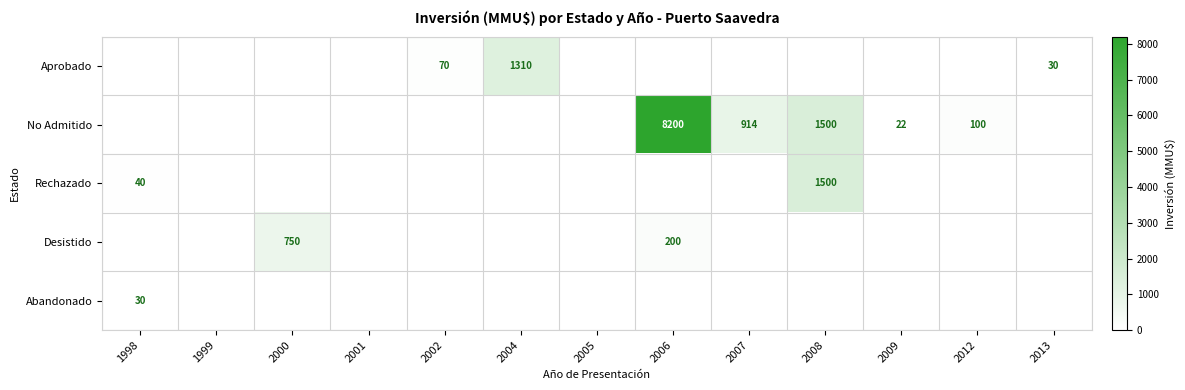

The Rechazado series shows 2042 at 2008. True or false?

False